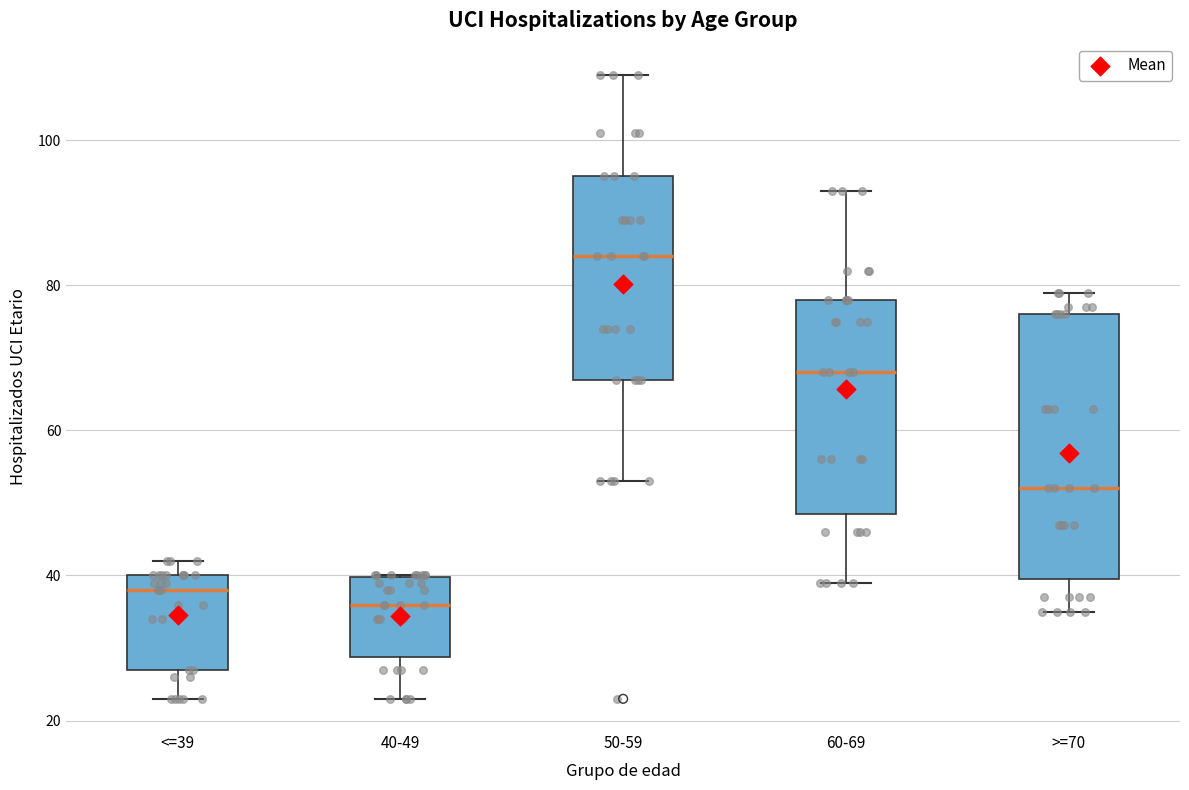

Reading left to right, transcribe this box plot: for each box, give where its median line is, the range the box spans, and where its two whiskers end, as read against the y-axis. The values are not printed on the chart, so give them approximately, as read against the axis.

<=39: median 38, box 28 to 40, whiskers 24 to 42
40-49: median 36, box 28 to 40, whiskers 24 to 40
50-59: median 84, box 68 to 96, whiskers 54 to 110
60-69: median 68, box 48 to 78, whiskers 40 to 94
>=70: median 52, box 40 to 76, whiskers 36 to 80